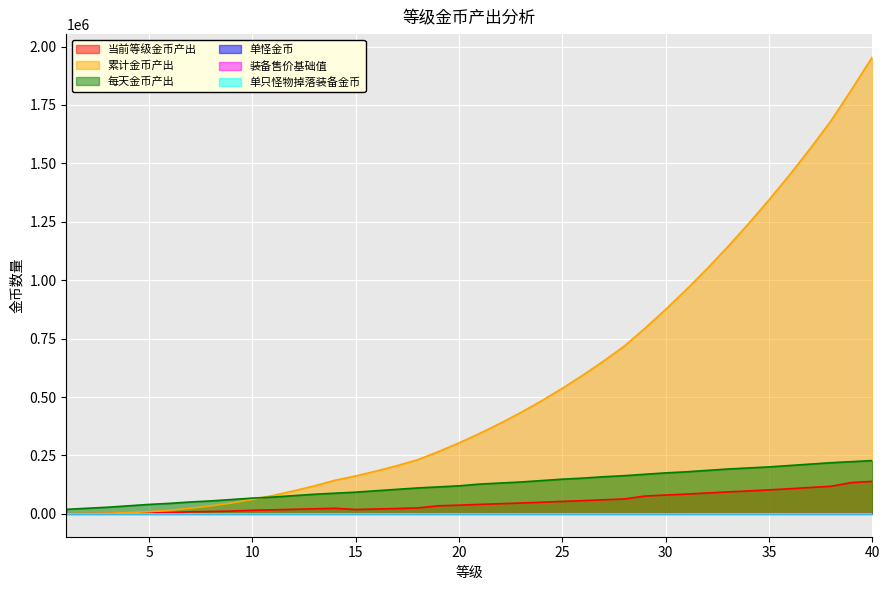

Which series has the largest range (max minus min)?

累计金币产出